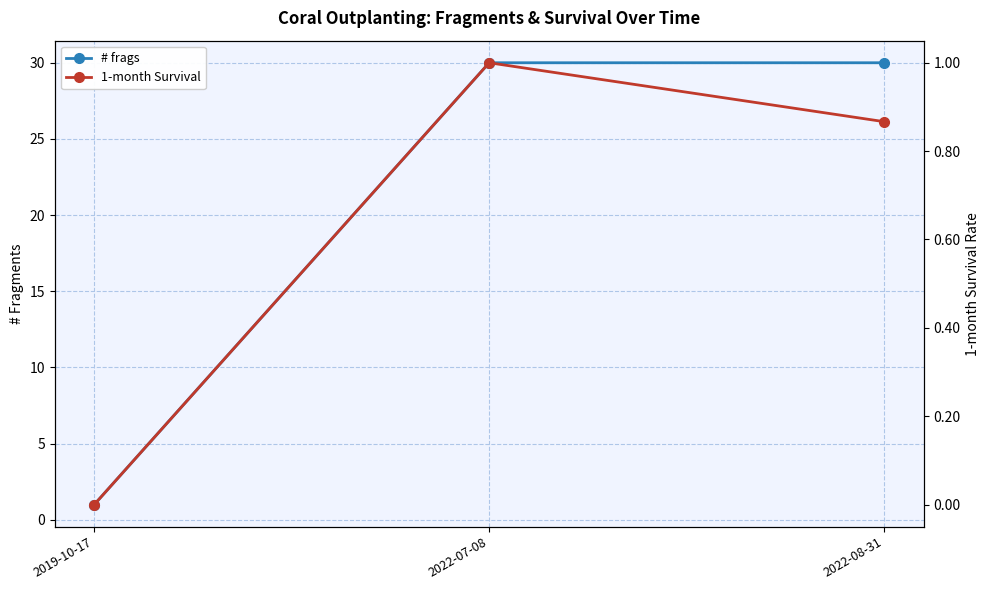

Which series changed the most between 2019-10-17 and 2022-07-08?

# frags